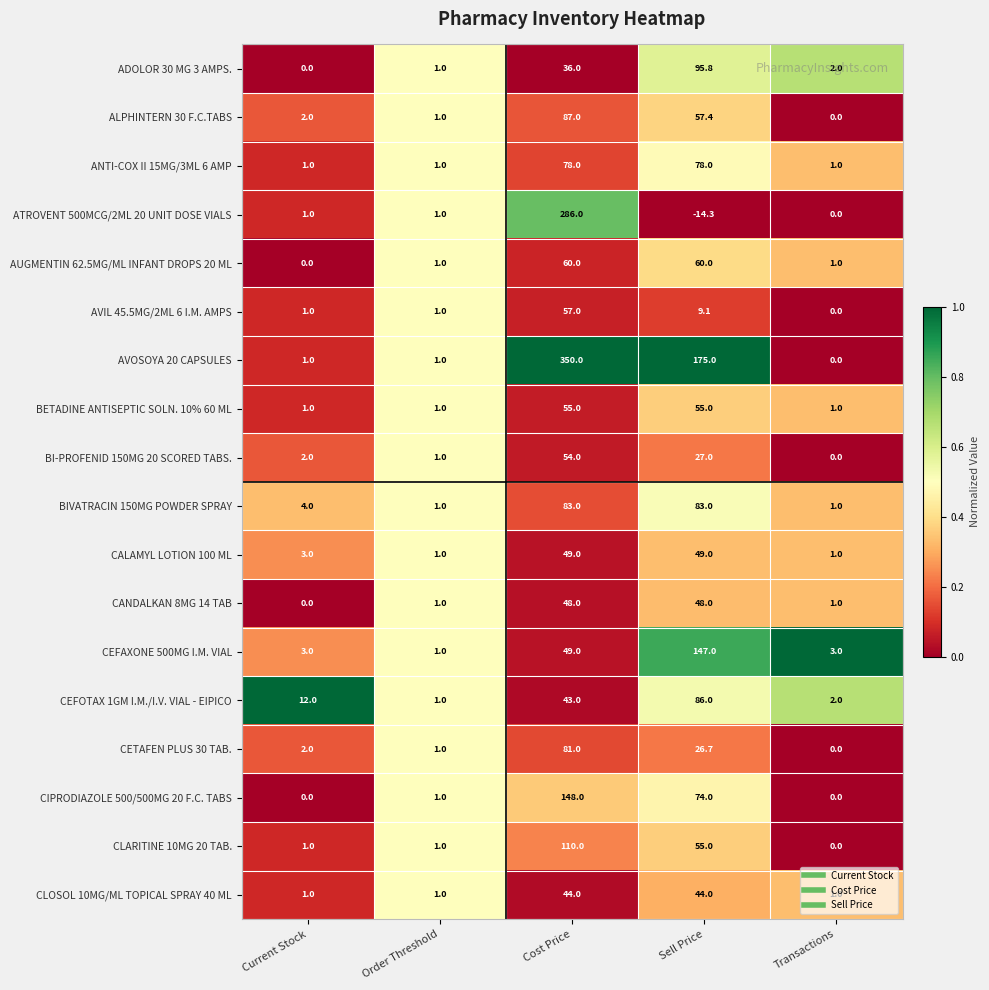

What is the approximate value of CETAFEN PLUS 30 TAB. at Sell Price?

26.7